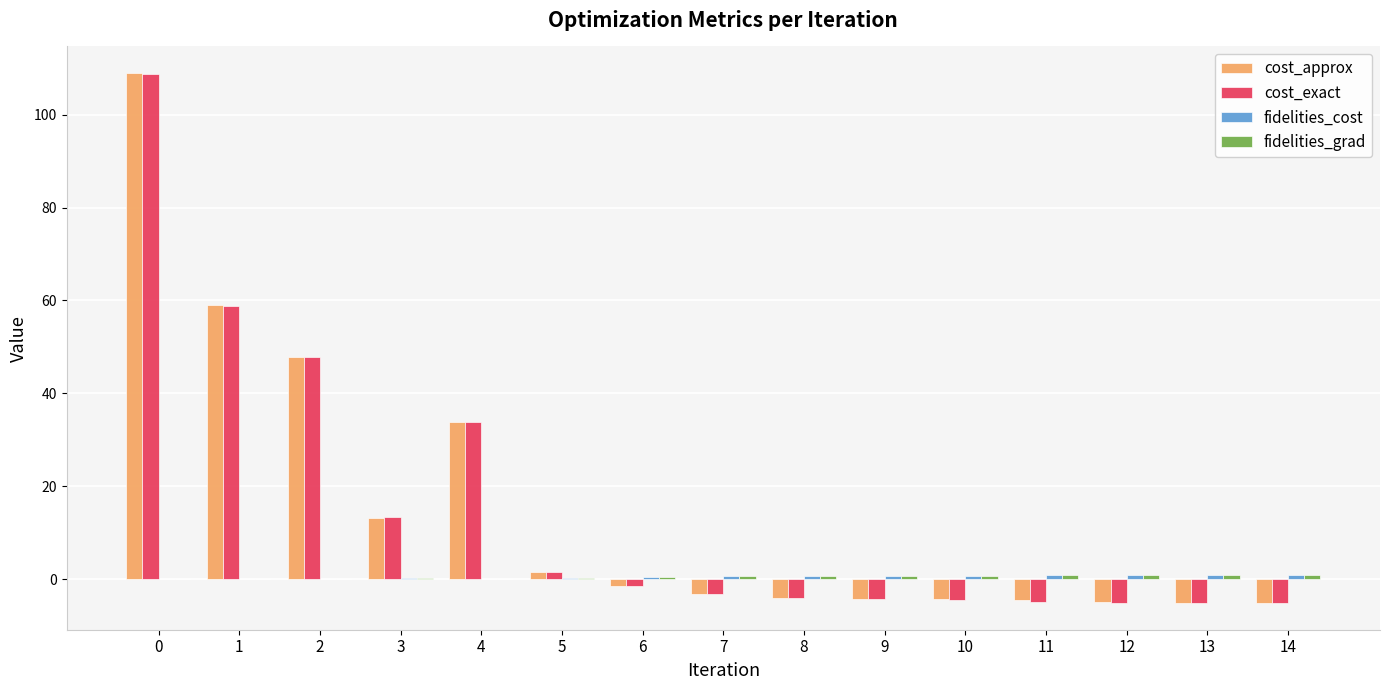

What is the sum of the cost_exact values at 12 and 8?

-9.0